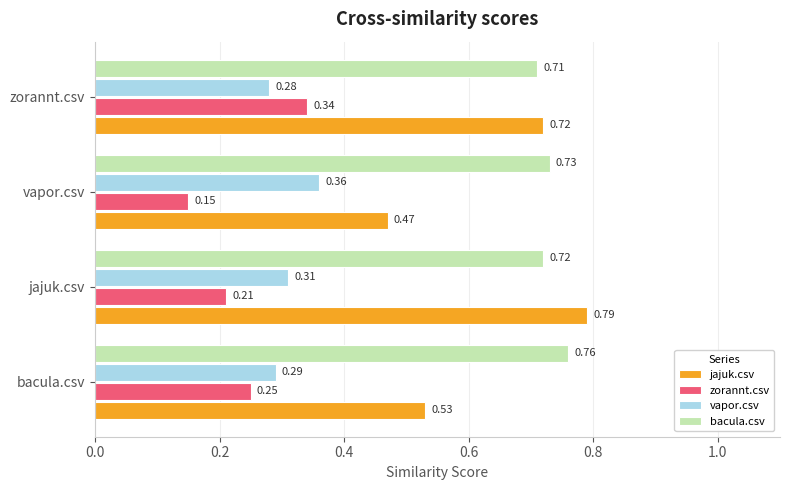

Which series changed the most between bacula.csv and zorannt.csv?

jajuk.csv